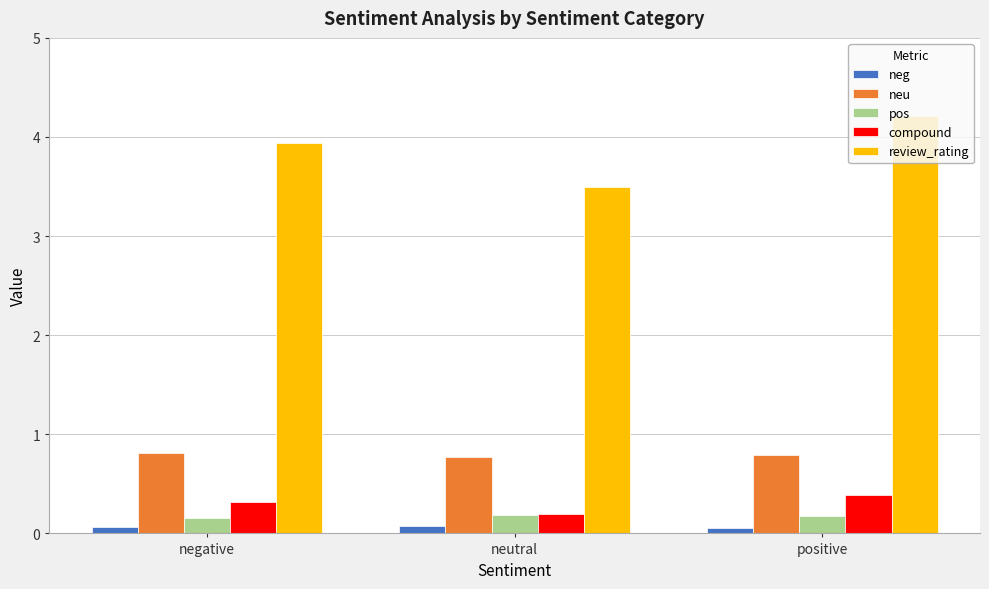

Which label corresponds to the largest value in the chart?

positive